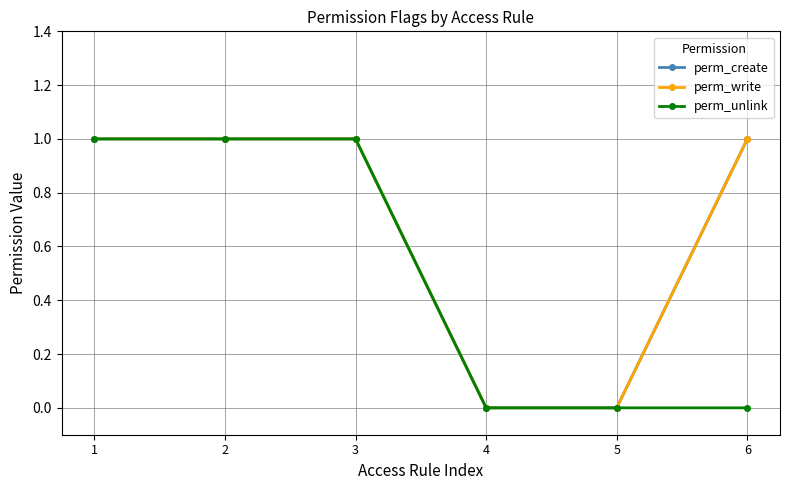

The value of perm_write at 3 is 0. True or false?

False